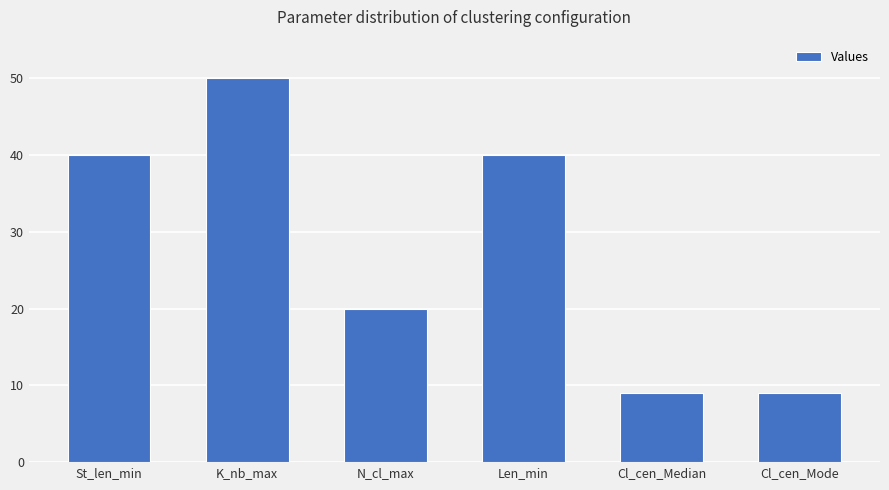

At which category does the chart reach its peak across all series?

K_nb_max